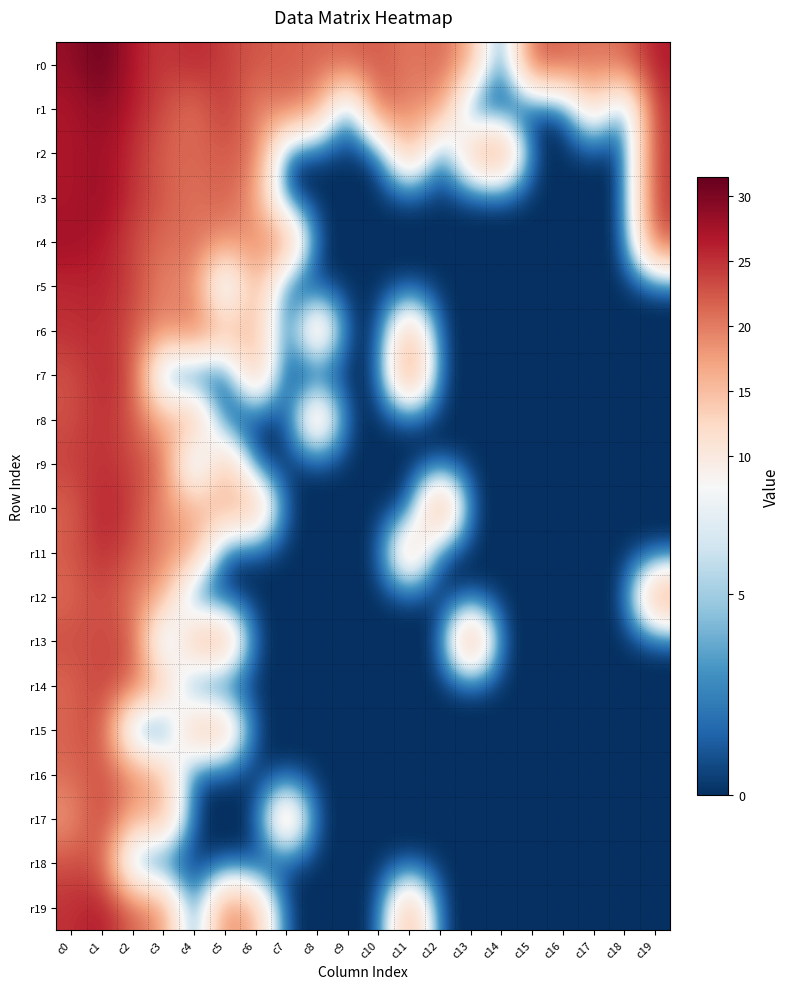

What is the total value across all series at c19?

143.6